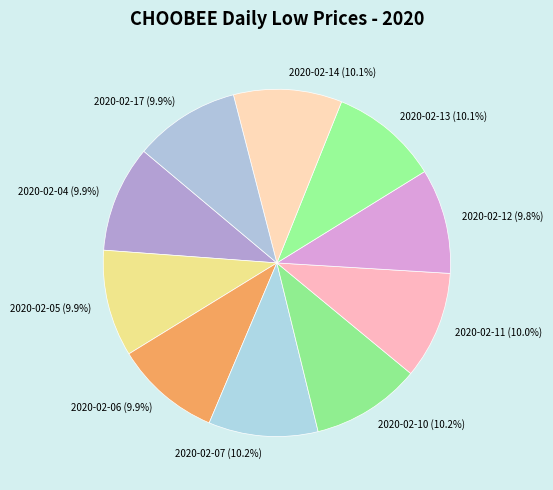

What is the ratio of the value at 2020-02-14 (10.1%) to the value at 2020-02-04 (9.9%)?

1.0